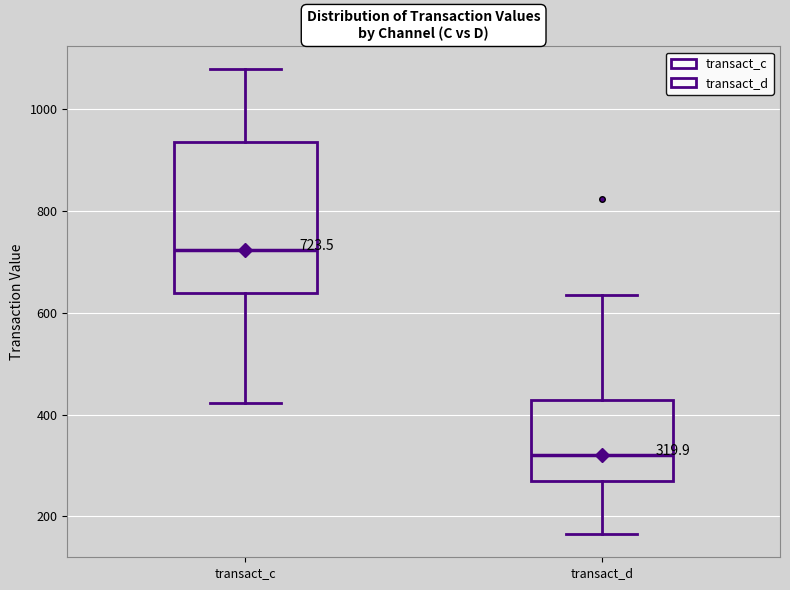

Which box is the tallest, from its lower edge to its upper edge?

transact_c